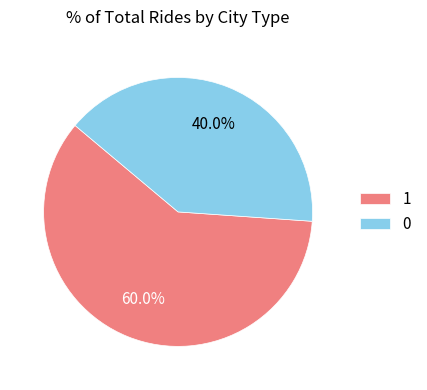

To the nearest percent, what is the average slice percentage?

50%